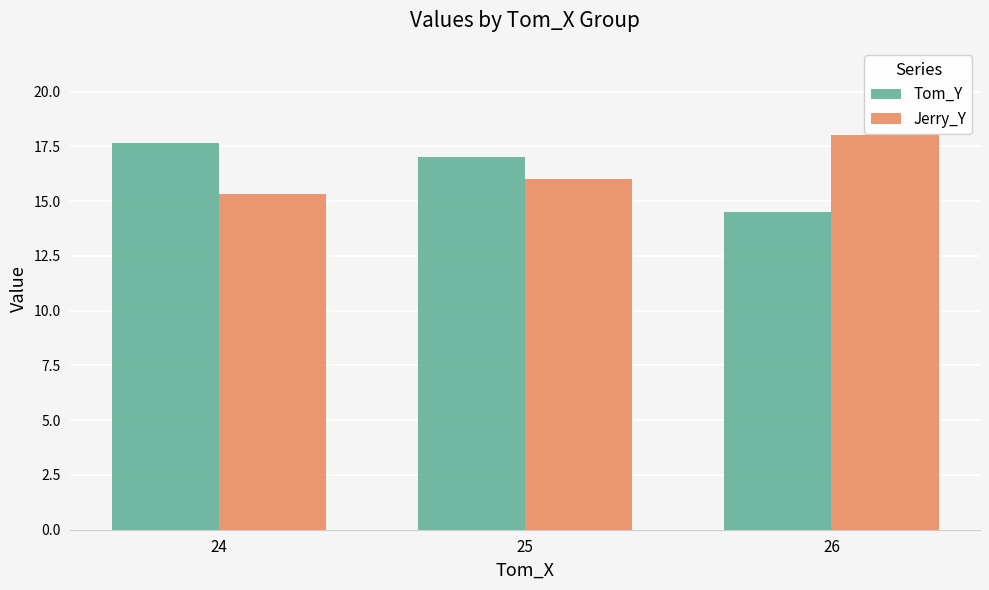

At which category does the chart reach its minimum across all series?

26